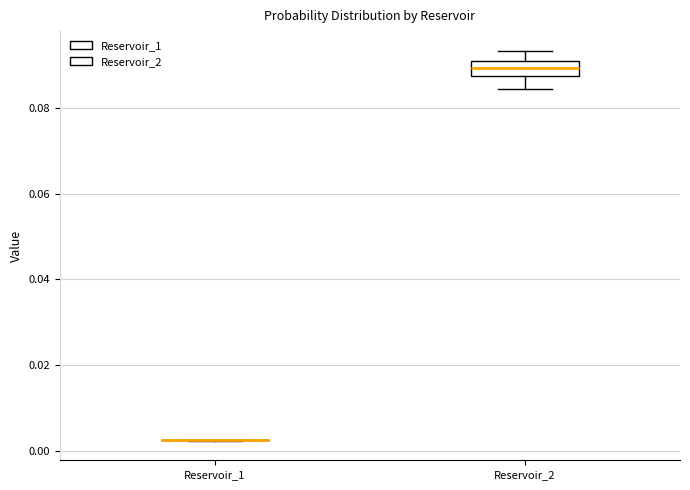

Where does the lower whisker of the box for Reservoir_2 end on the y-axis? The values are not printed on the chart, so give them approximately, as read against the axis.

0.084